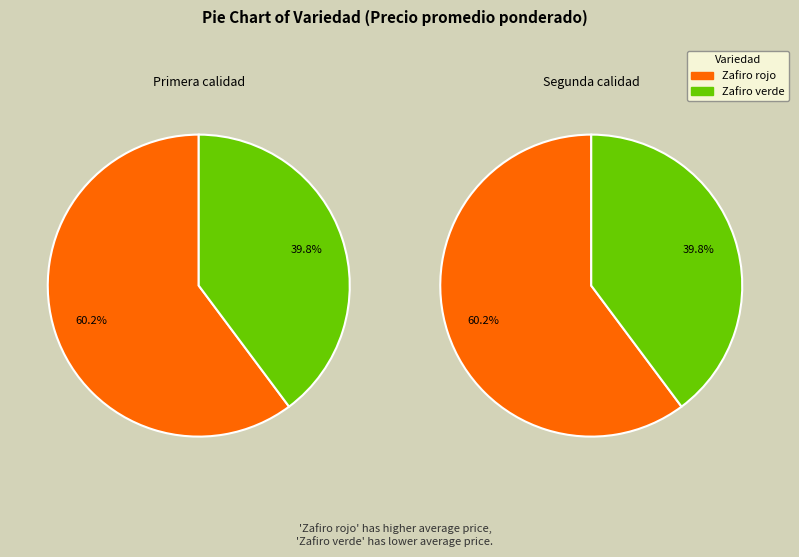

To the nearest percent, what percentage of the pie is Zafiro rojo?

60%